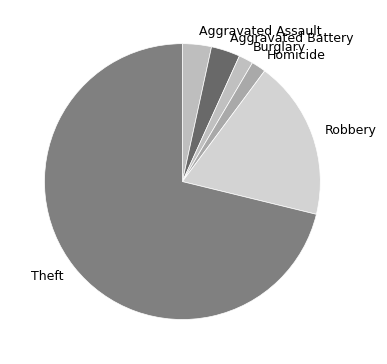

Does Theft represent more than half of the total?

Yes